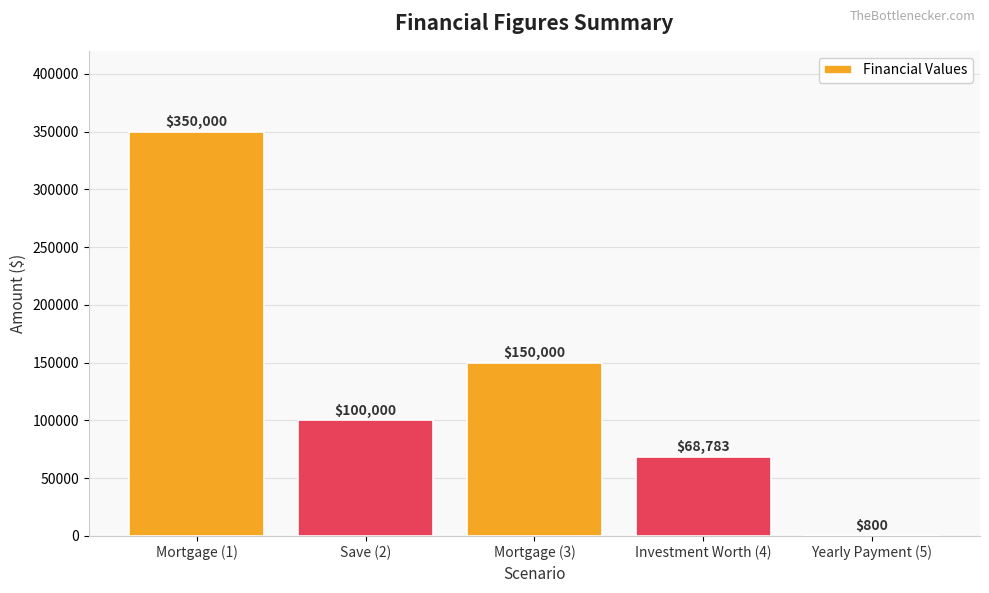

Approximately how many times larger is the value at Mortgage (3) compared to Save (2)?

1.5